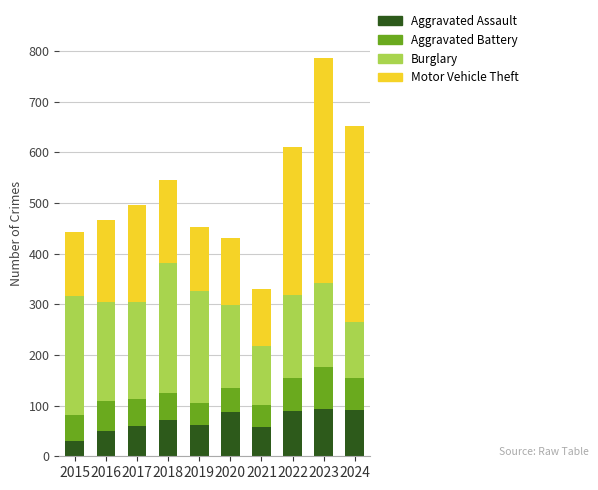

At which label does Aggravated Assault reach its minimum?

2015